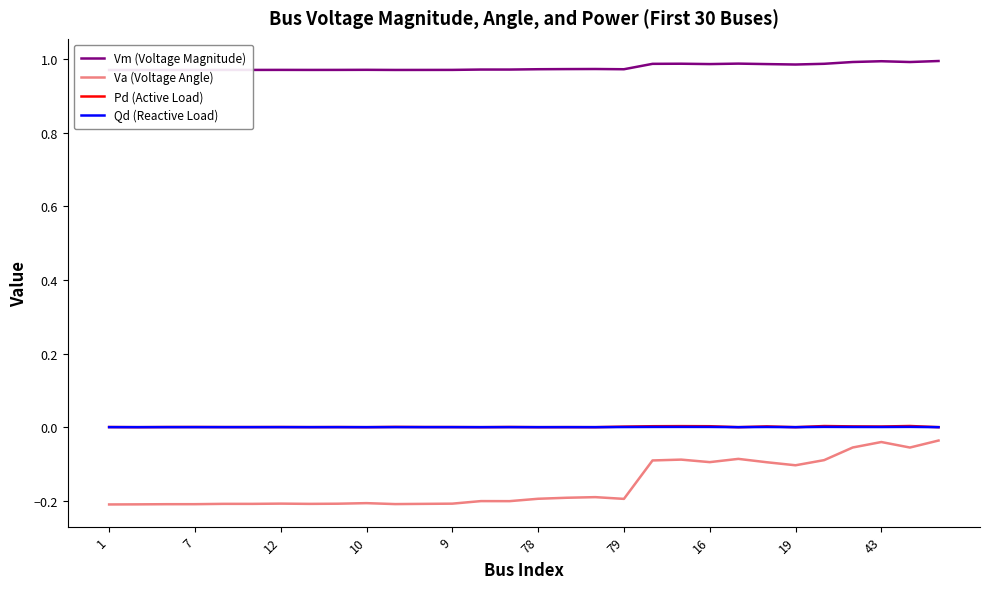

Count the number of data series in this chart.

4